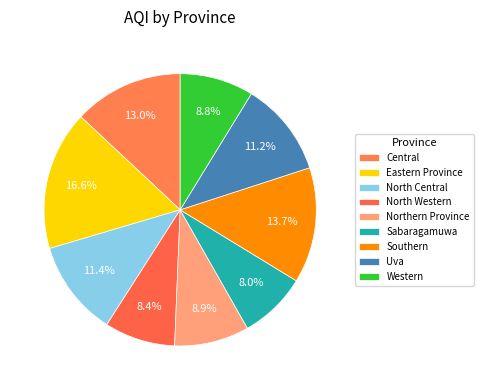

Is there a majority slice in this chart?

No